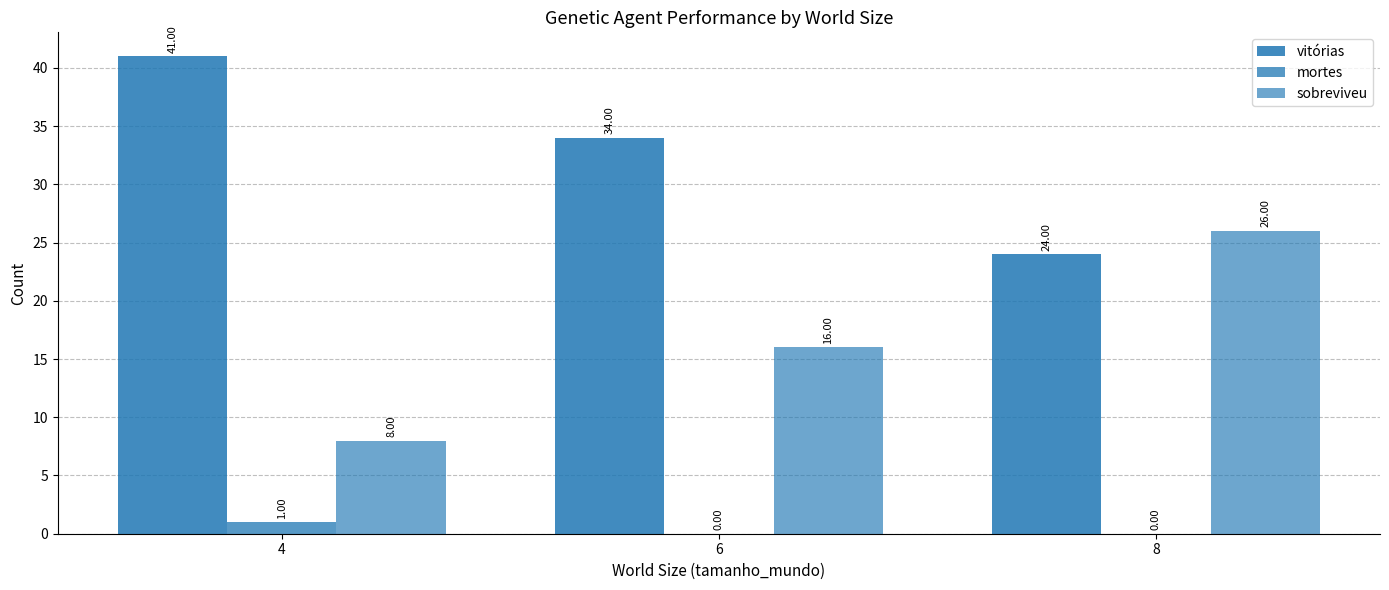

Which series changed the most between 4 and 6?

sobreviveu